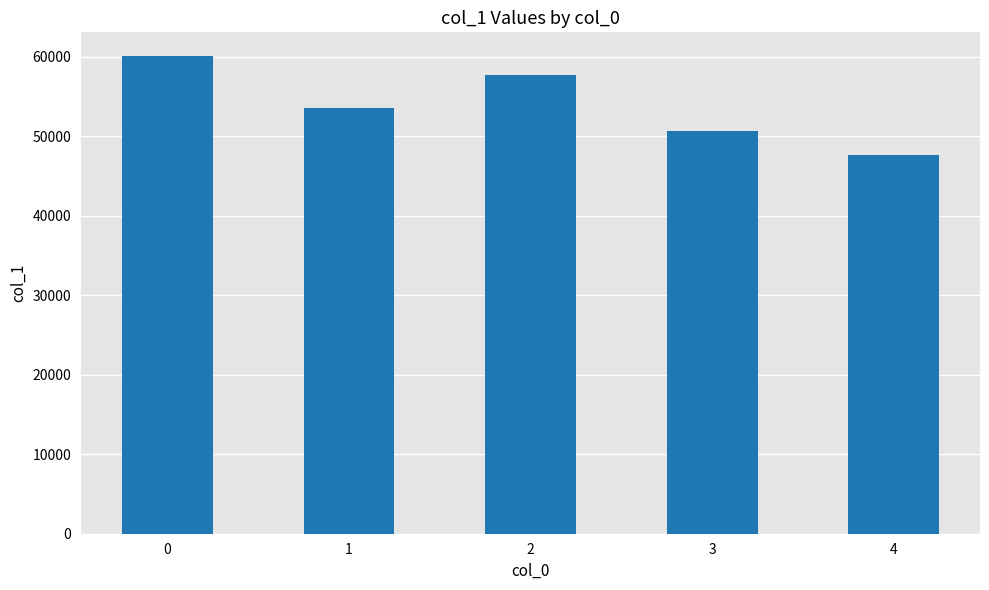

Count the number of data series in this chart.

1